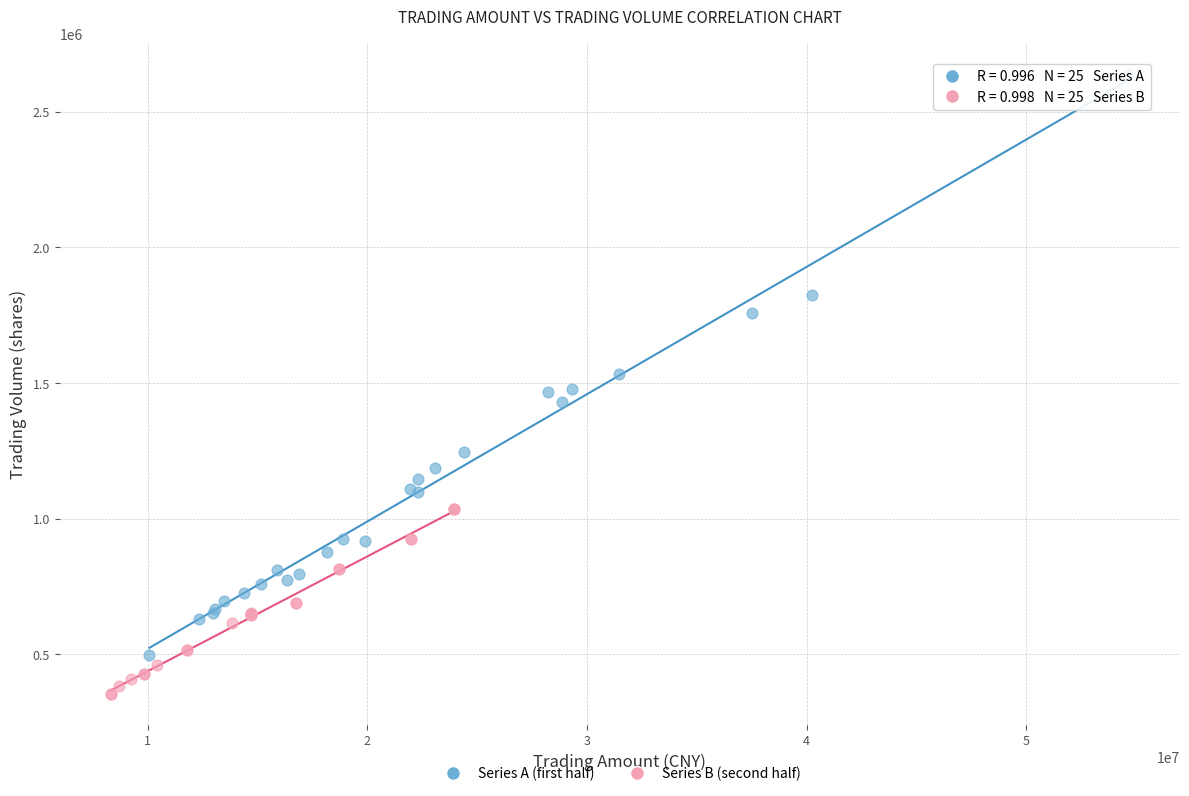

Which series contains the lowest Y value?

Series B (second half)